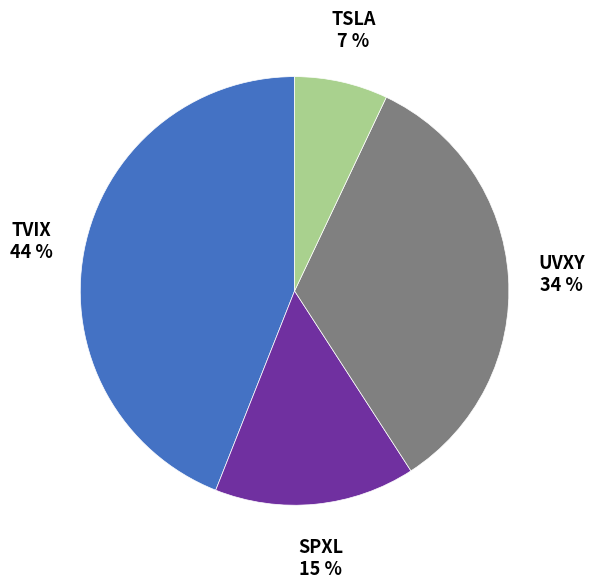

How many slices are in this pie chart?

4